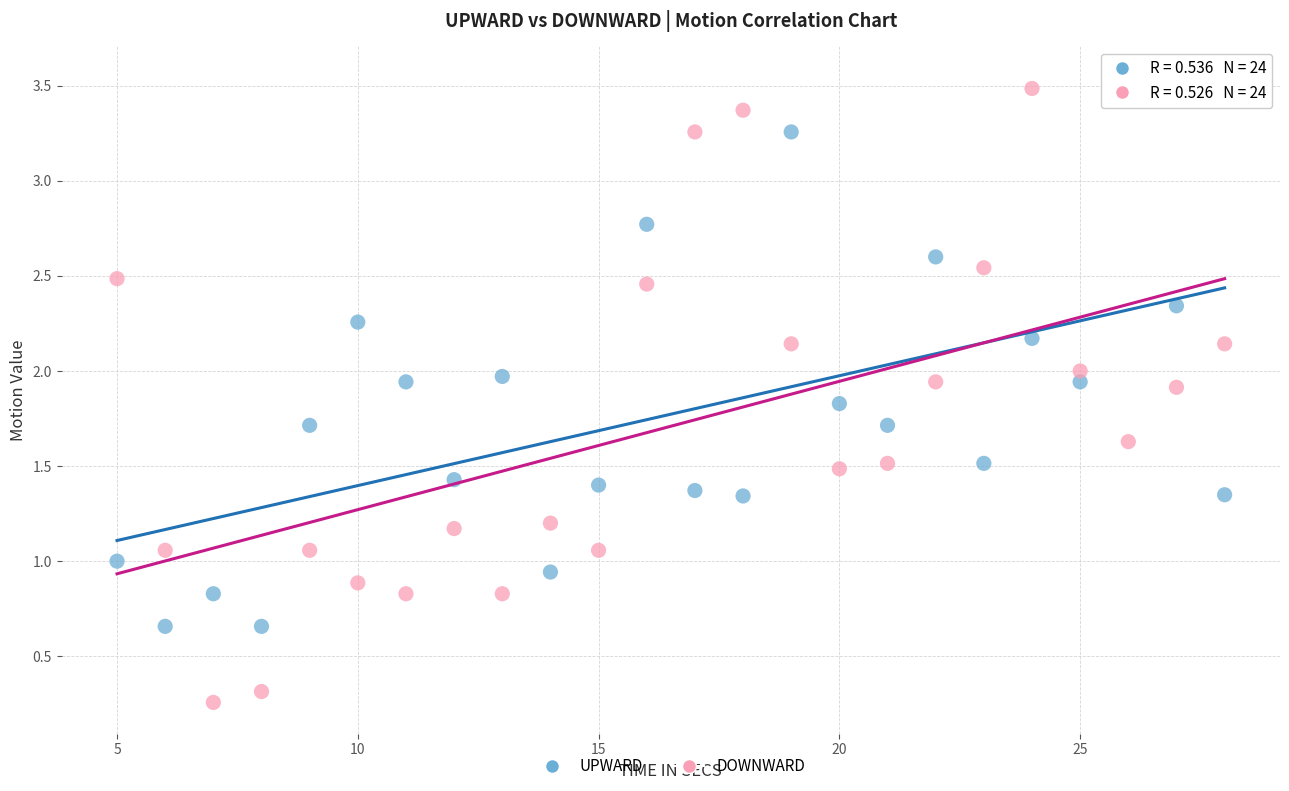

Which series contains the lowest Y value?

DOWNWARD